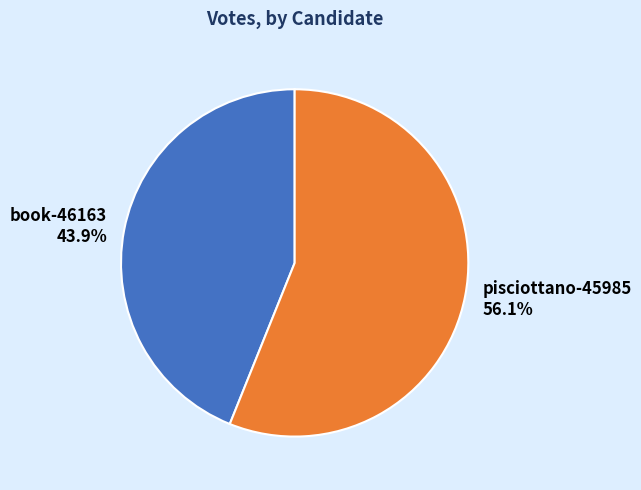

Count the number of slices in the pie.

2